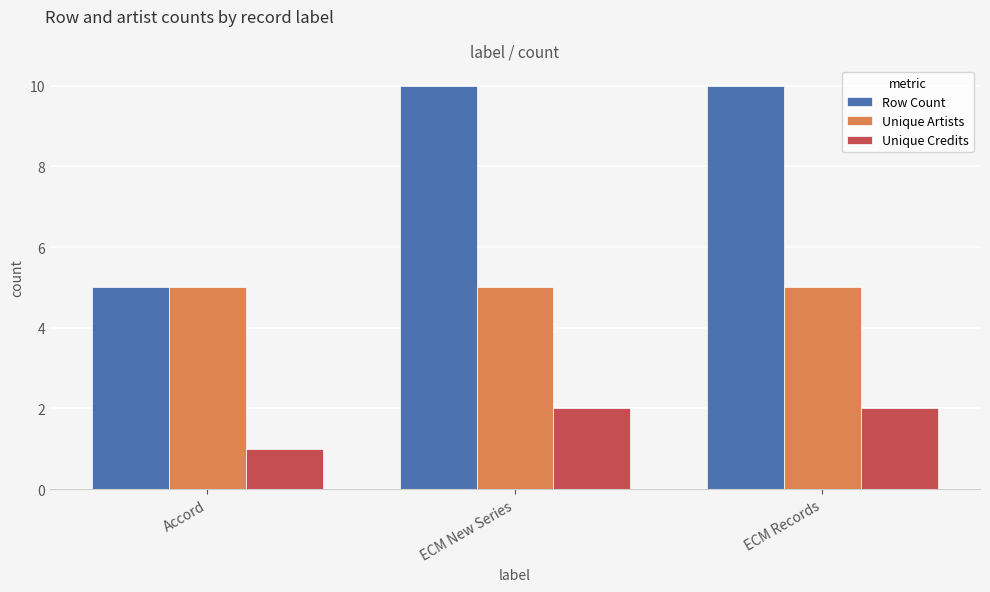

The Unique Artists series shows 2 at ECM Records. True or false?

False